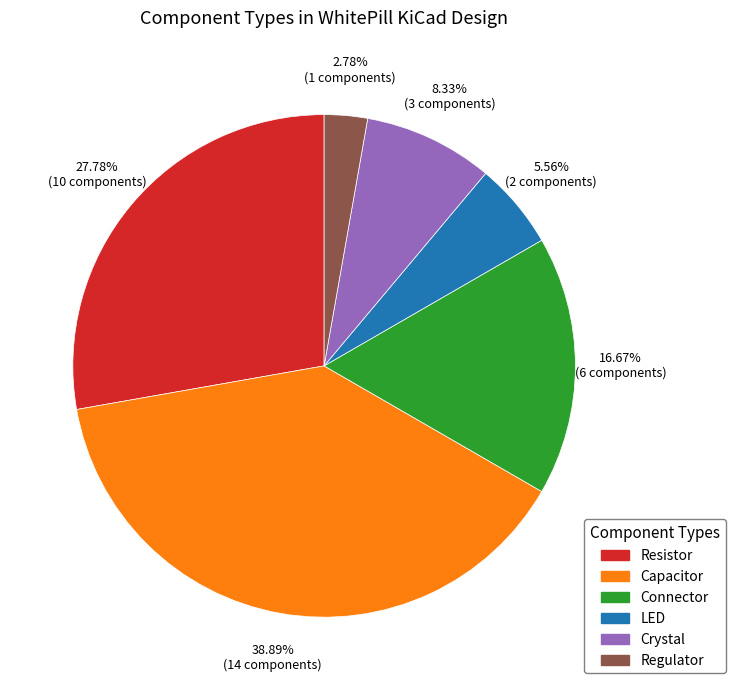

To the nearest percent, what is the difference between the Capacitor and LED slice percentages?

33%